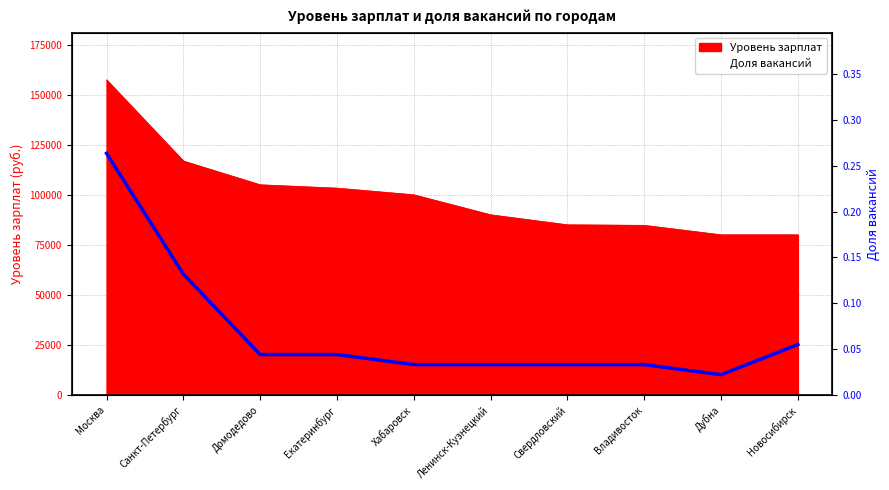

How many lines are shown in the chart?

1